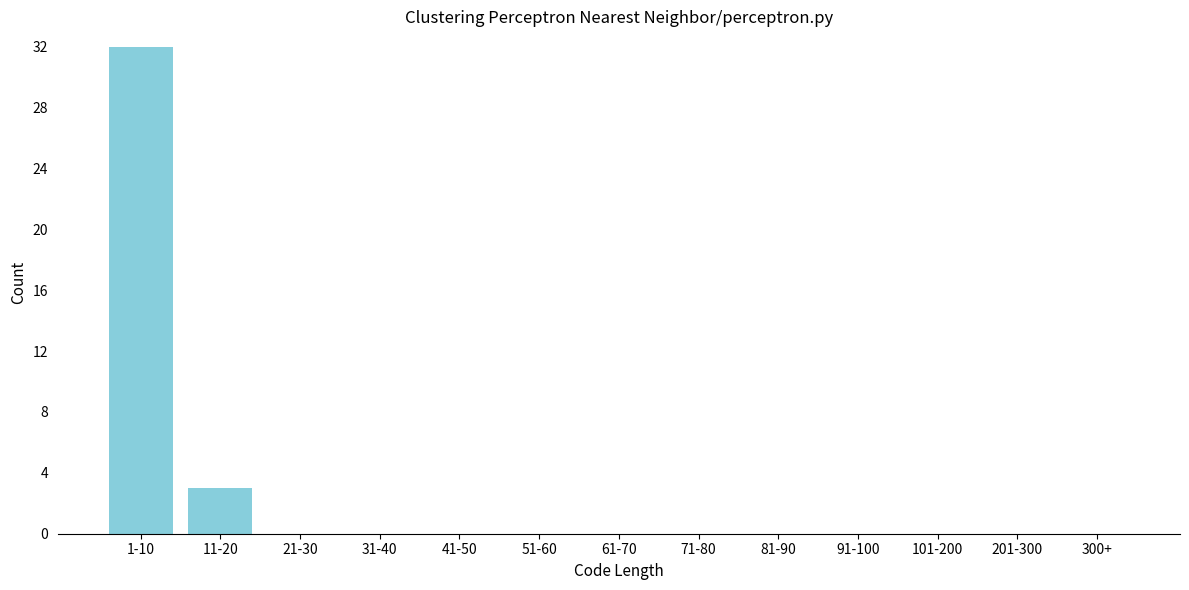

Reading right to left, list all the values displayed in this chart.

300+=0	201-300=0	101-200=0	91-100=0	81-90=0	71-80=0	61-70=0	51-60=0	41-50=0	31-40=0	21-30=0	11-20=3	1-10=32